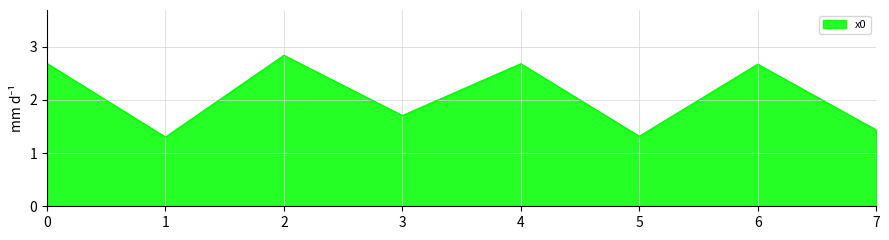

What is the sum of the values at 3 and 6?

4.4